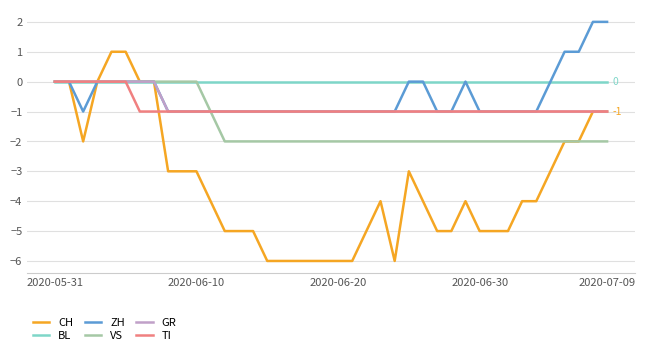

What is the difference between the maximum and second lowest values in the ZH series?

3